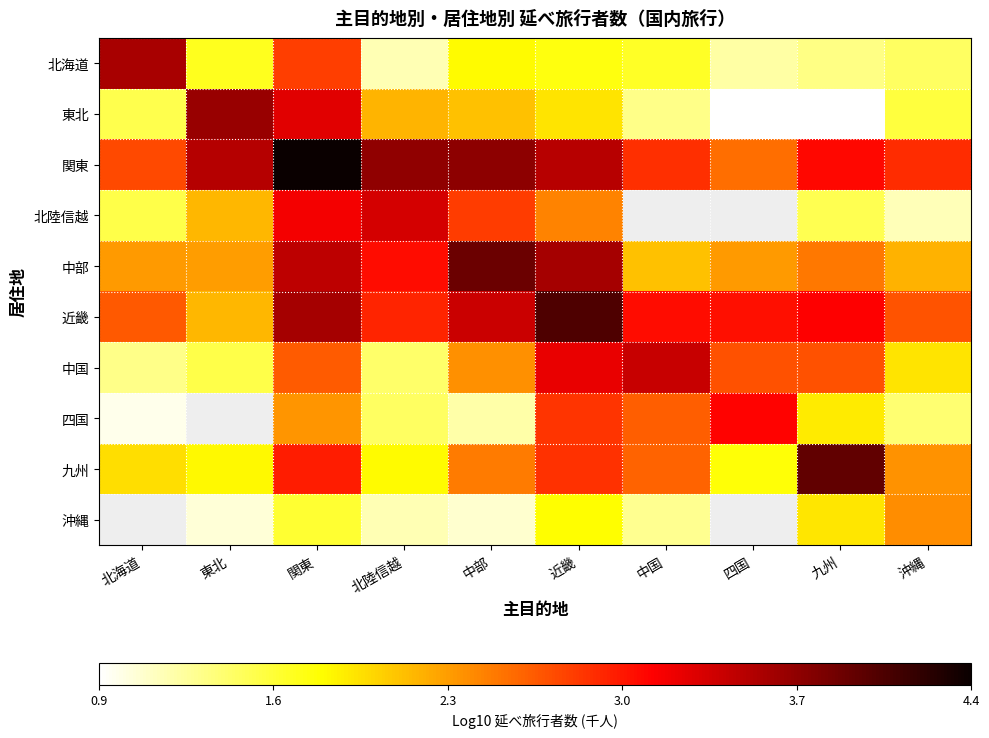

Is it true that 四国 equals 2.9 at 近畿?

True